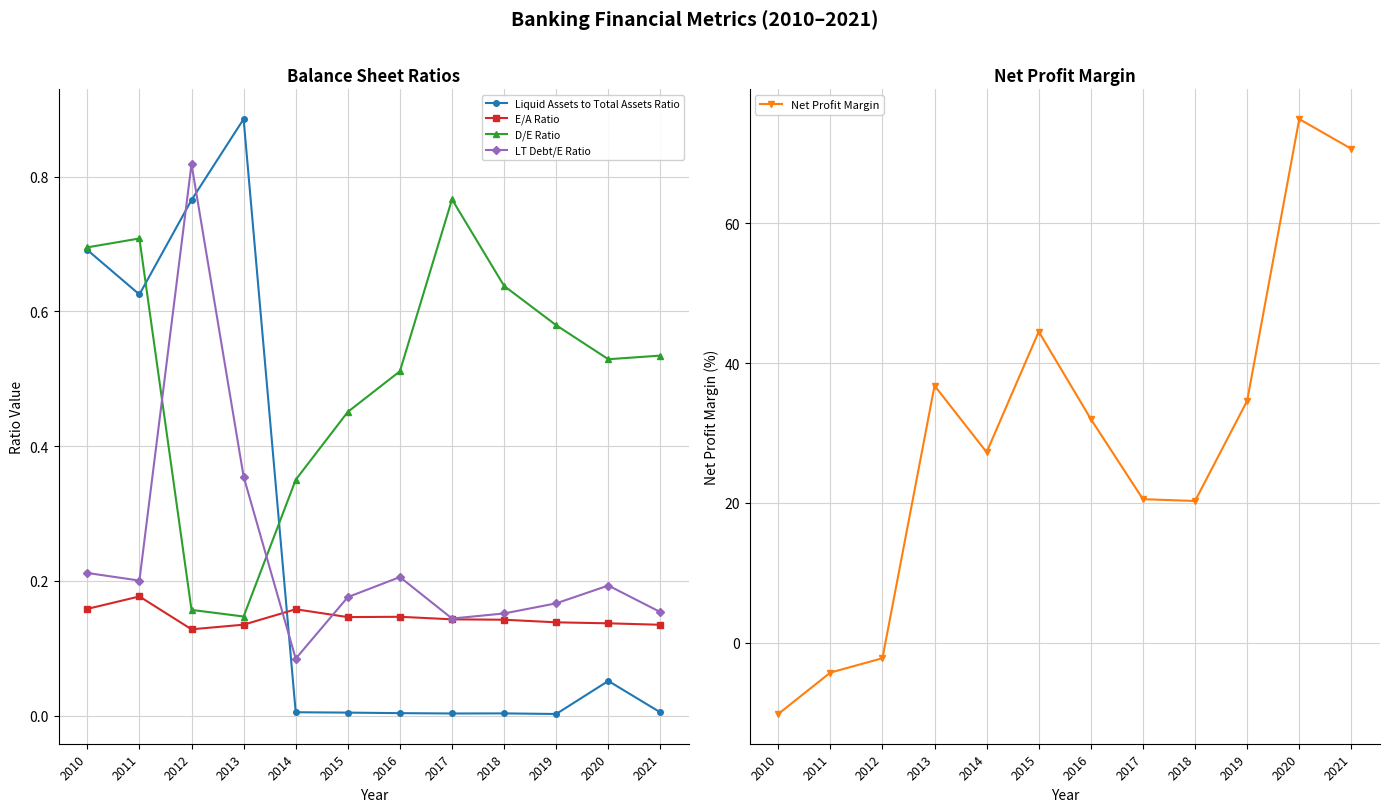

Which category has the lowest value across all series?

2010